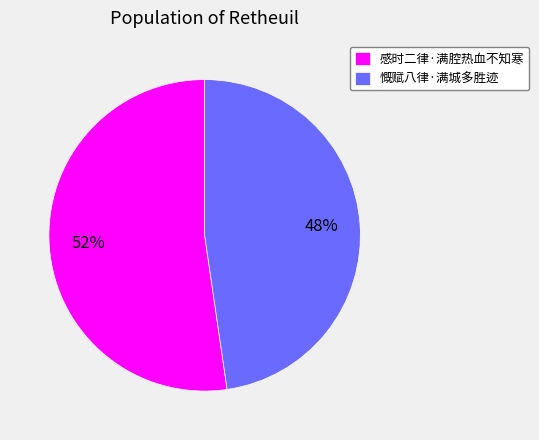

Between 感时二律·满腔热血不知寒 and 慨赋八律·满城多胜迹, which is larger?

感时二律·满腔热血不知寒